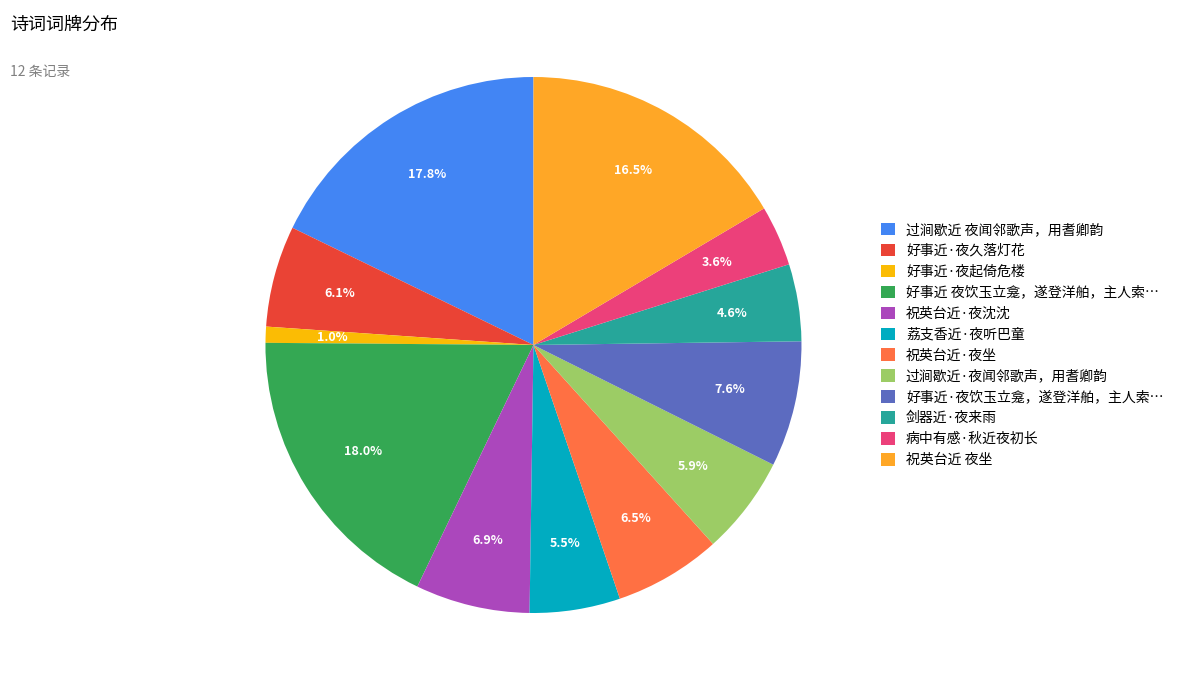

Does 病中有感·秋近夜初长 account for over 50% of the chart?

No